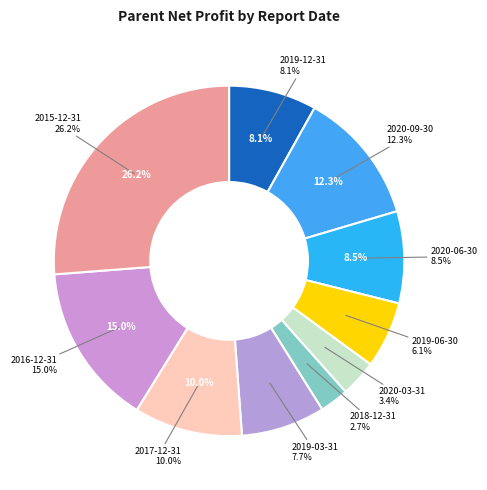

Is it true that 2020-09-30 is 23% of the pie?

False